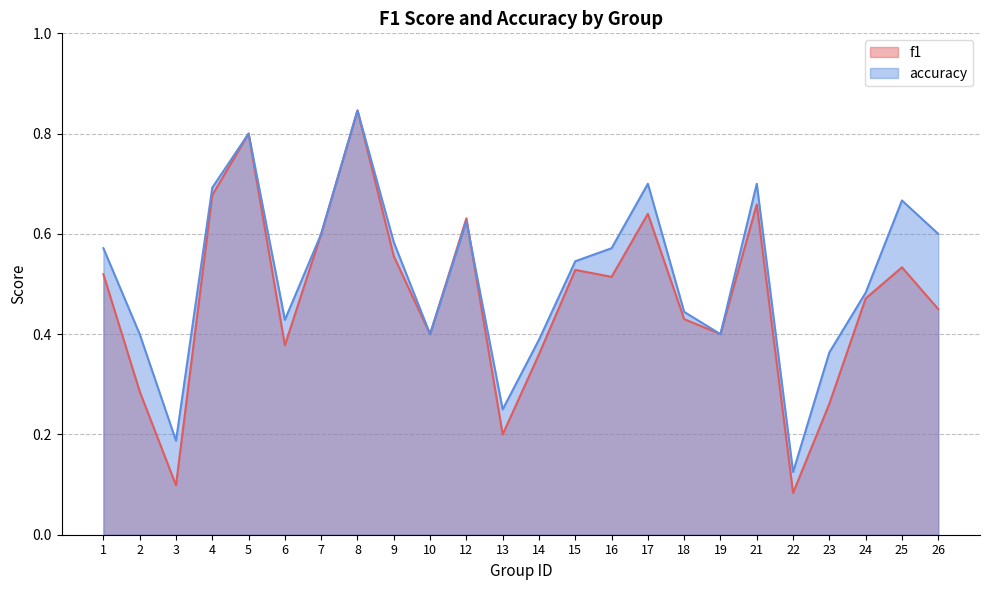

List the series in order of their peak value, highest first.

f1, accuracy